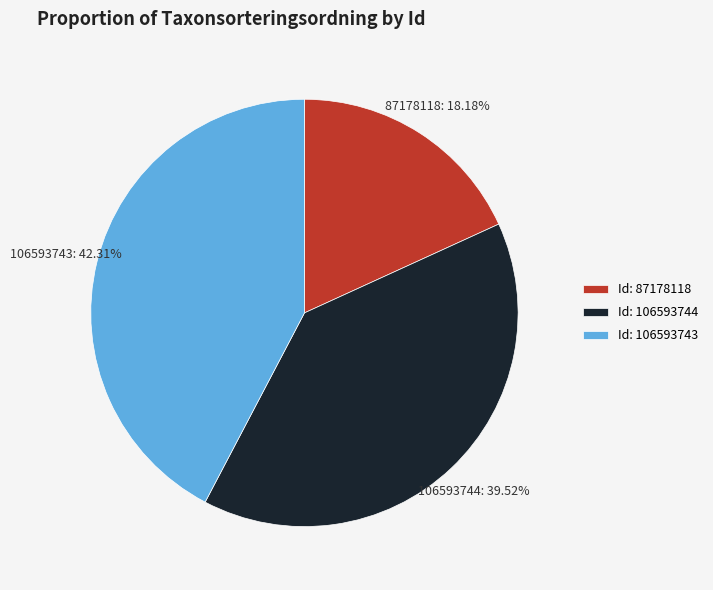

Count the number of slices in the pie.

3